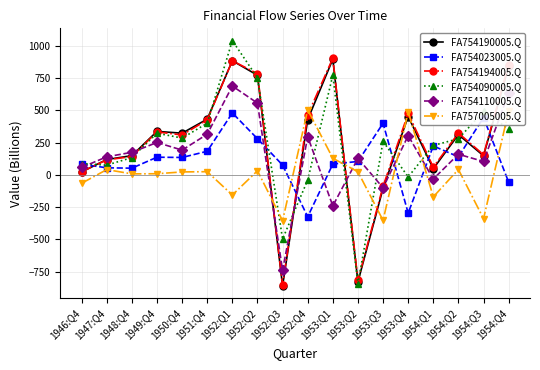

The value of FA754190005.Q at 1954:Q3 is 148. True or false?

True